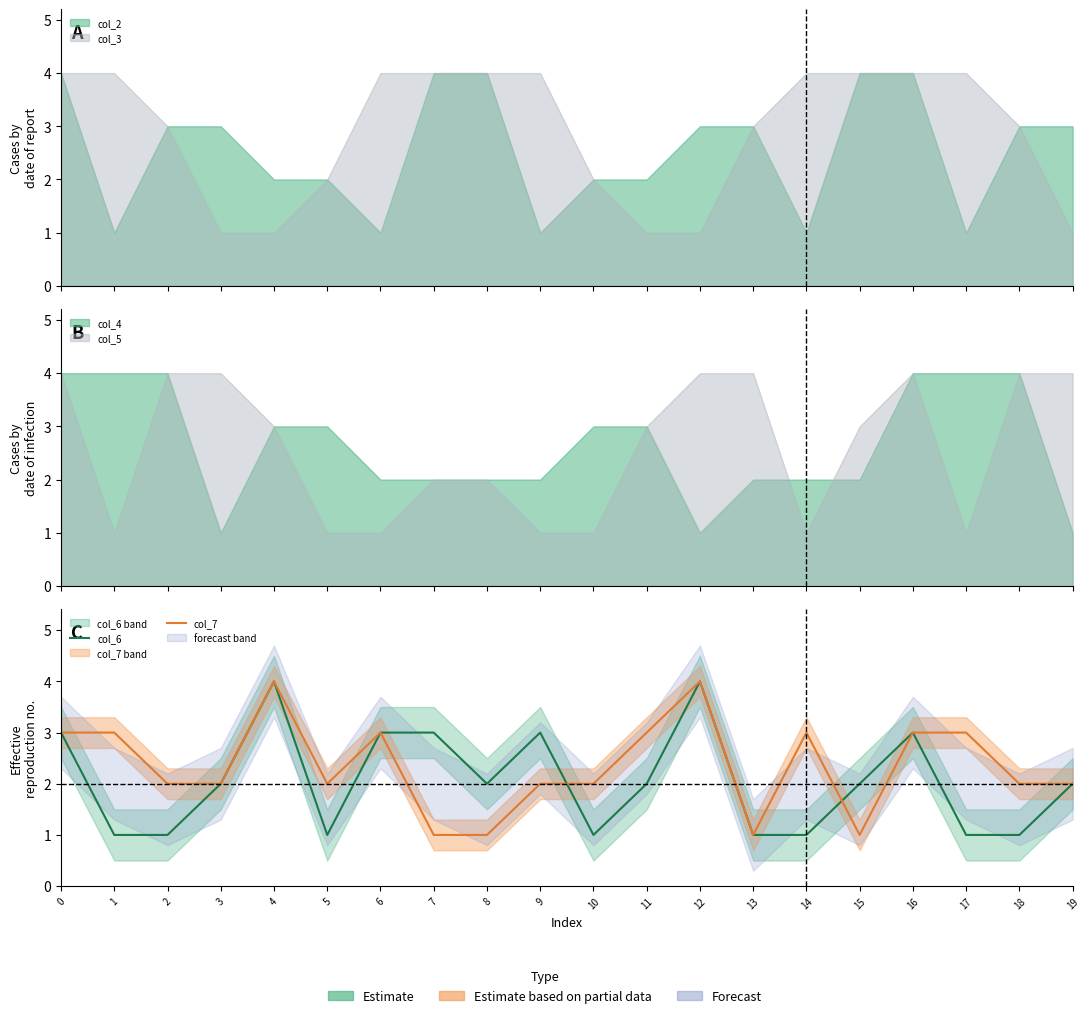

Rank the series at 18 from lowest to highest value.

col_6, col_7